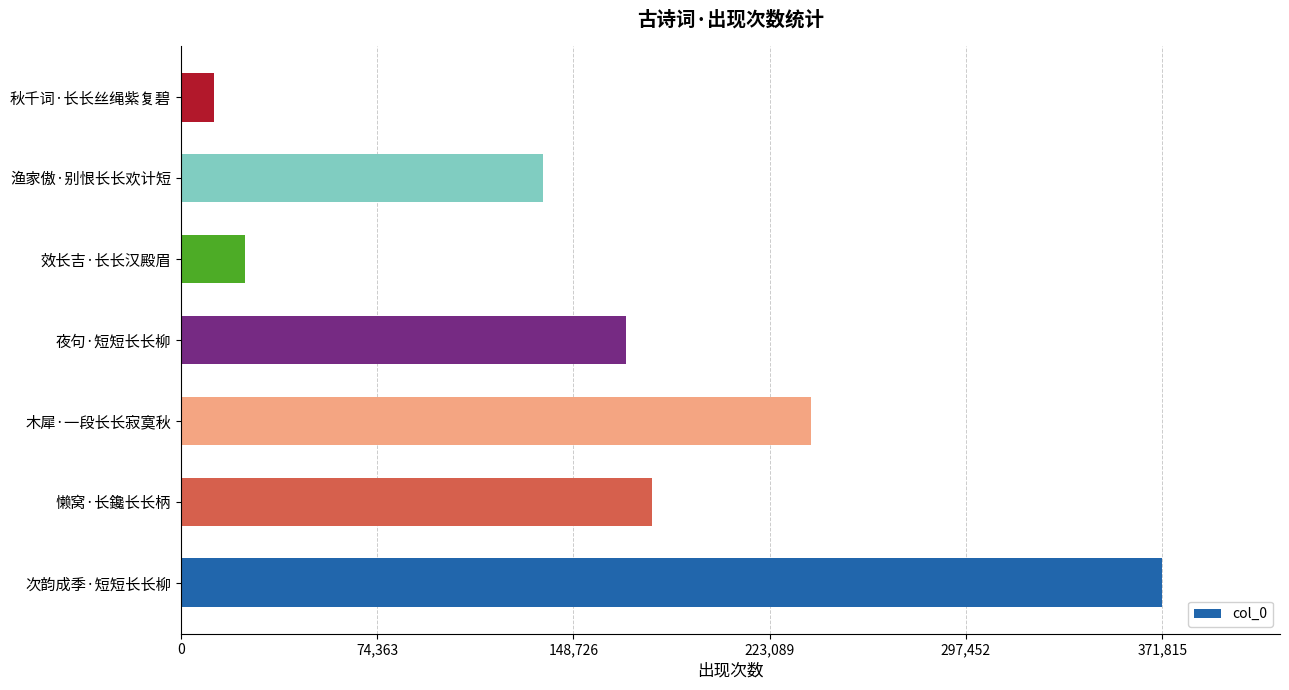

What is the difference between the second highest and second lowest values?

214547